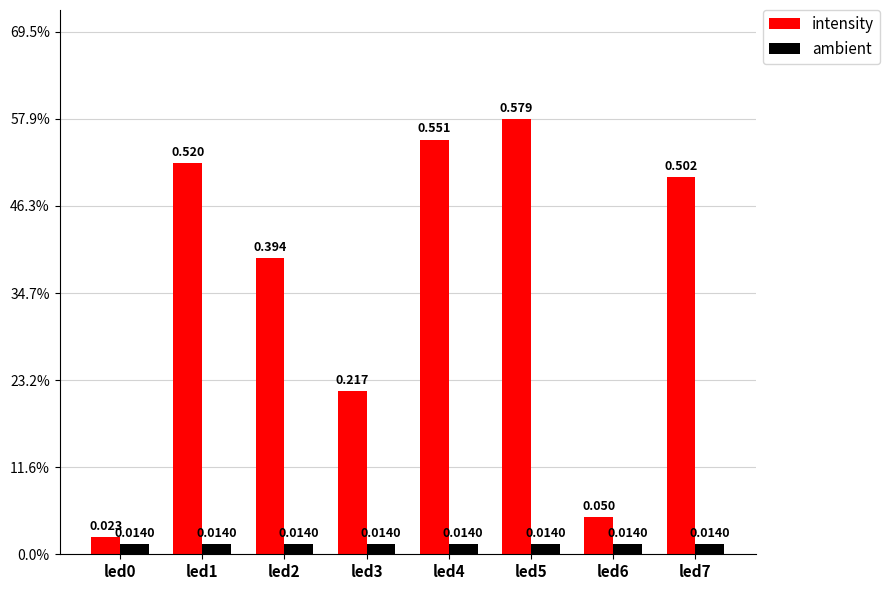

Which series changed the most between led1 and led7?

intensity